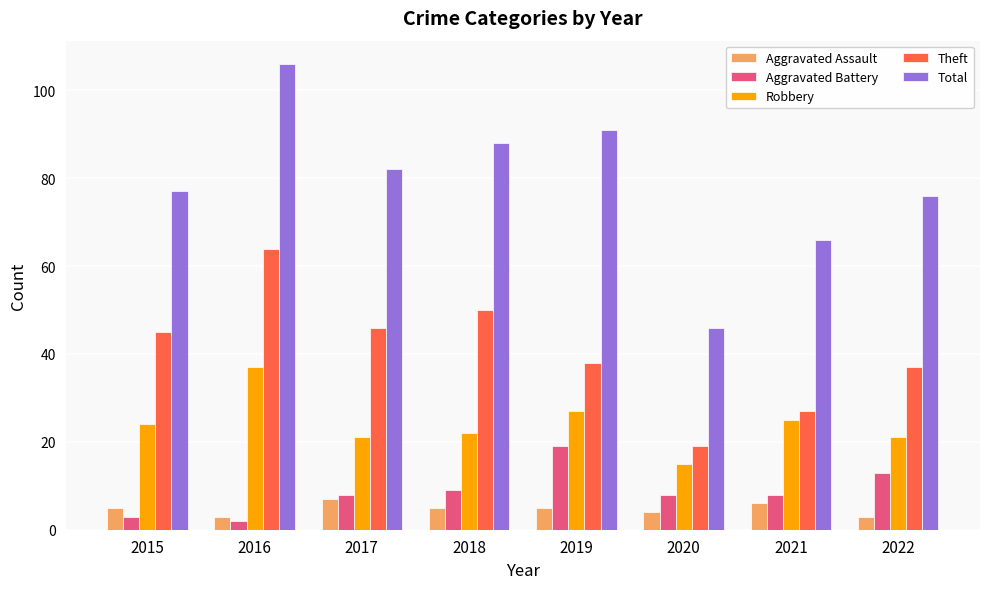

What is the minimum value shown in the chart?

2